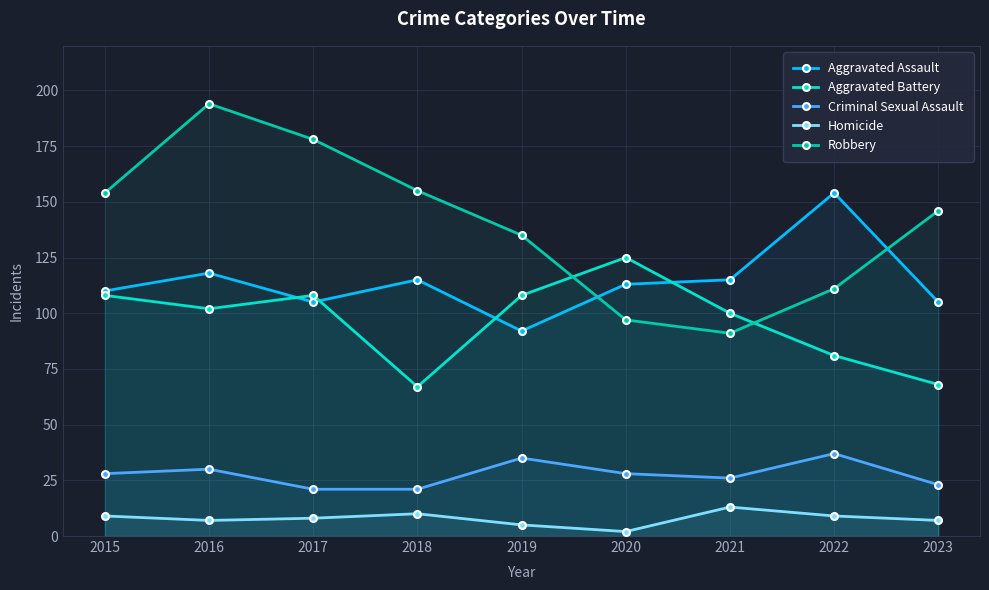

What is the value of the Aggravated Assault point at the 4th from the left?

115